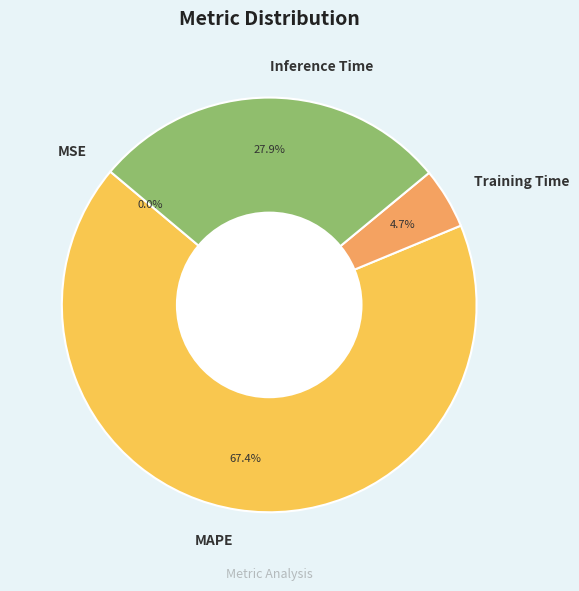

Between Inference Time and Training Time, which is larger?

Inference Time